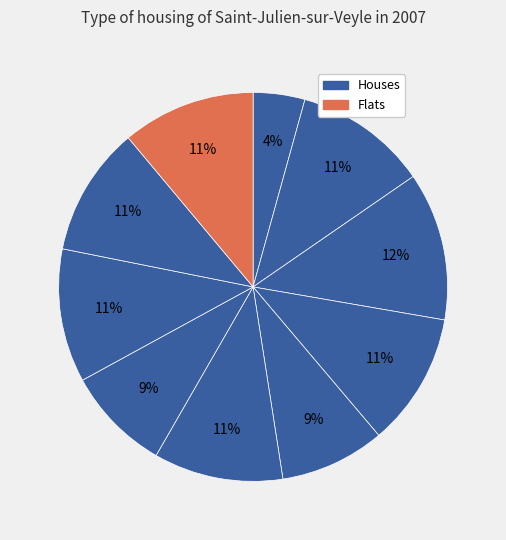

How many segments does this pie chart have?

10